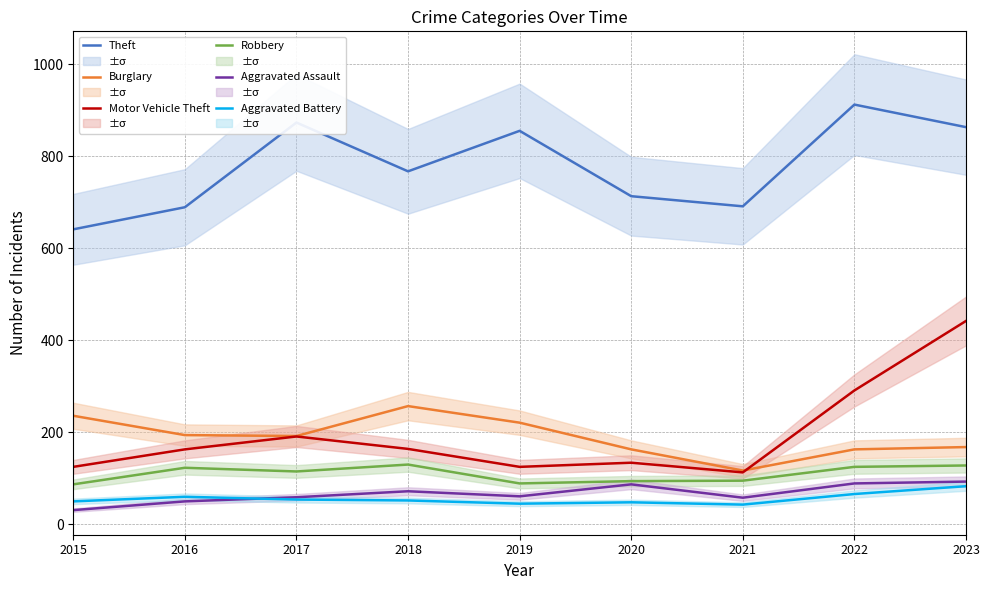

How many values in the Aggravated Battery series are below 52?

4